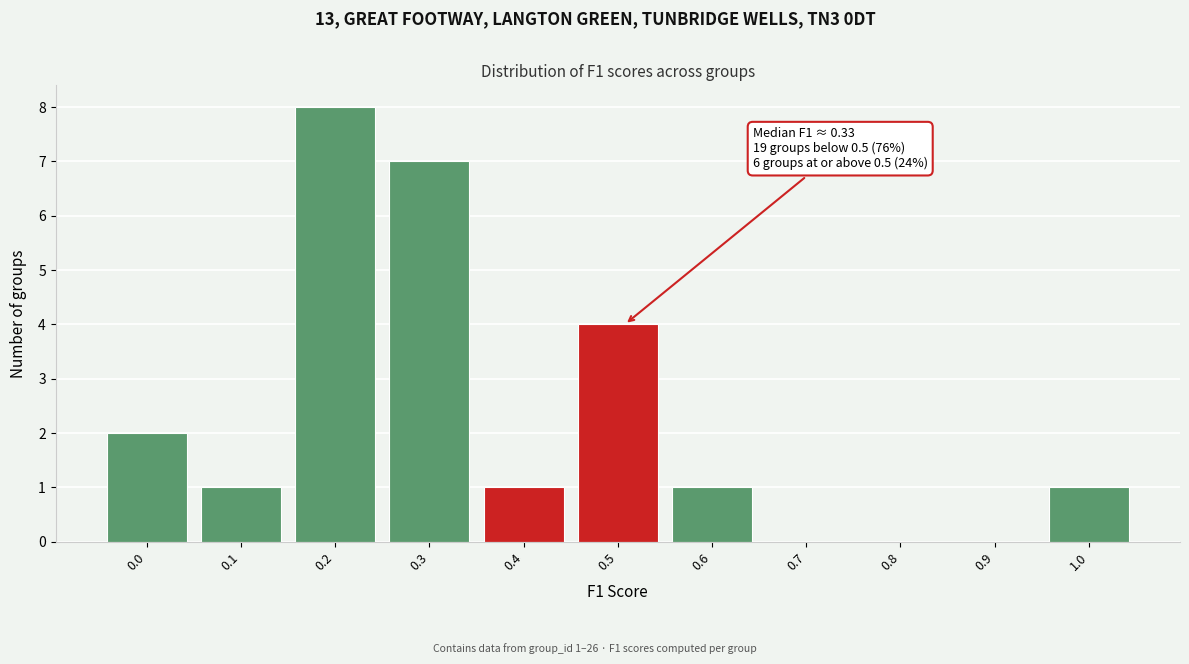

Reading left to right, transcribe all the data shown in this chart.

0.0=2	0.1=1	0.2=8	0.3=7	0.4=1	0.5=4	0.6=1	0.7=0	0.8=0	0.9=0	1.0=1